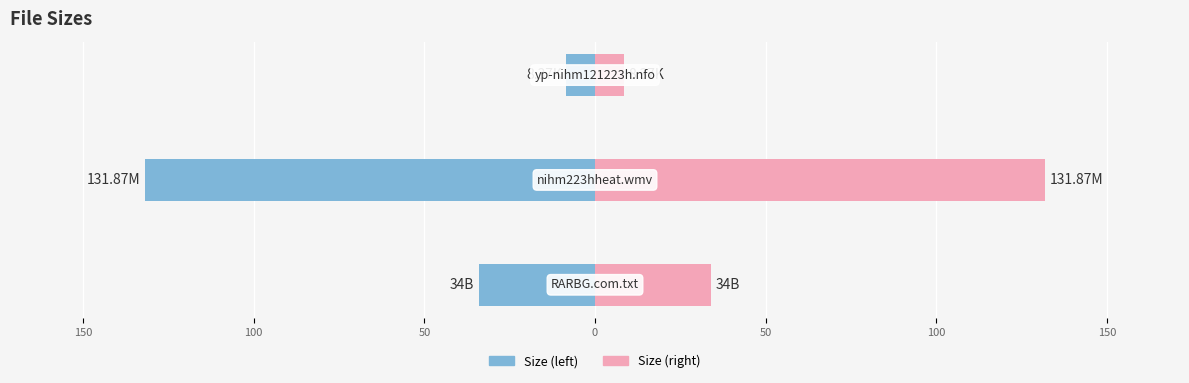

Reading left to right, what are all the values shown in this chart?

Size (left): 200=-34.0	150=-131.9	100=-8.4
Size (right): 200=34.0	150=131.9	100=8.4